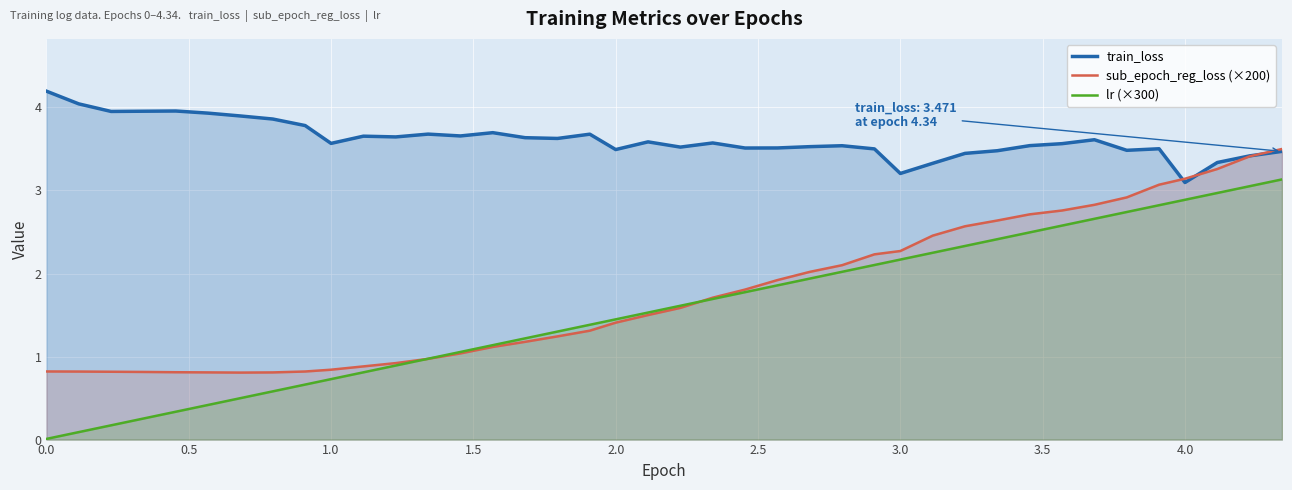

What is the maximum value shown in the chart?

4.2